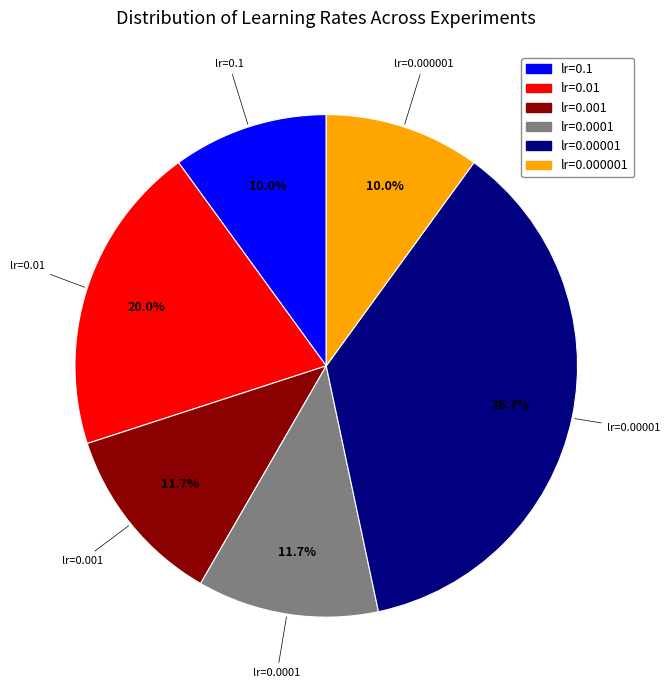

How many segments does this pie chart have?

6